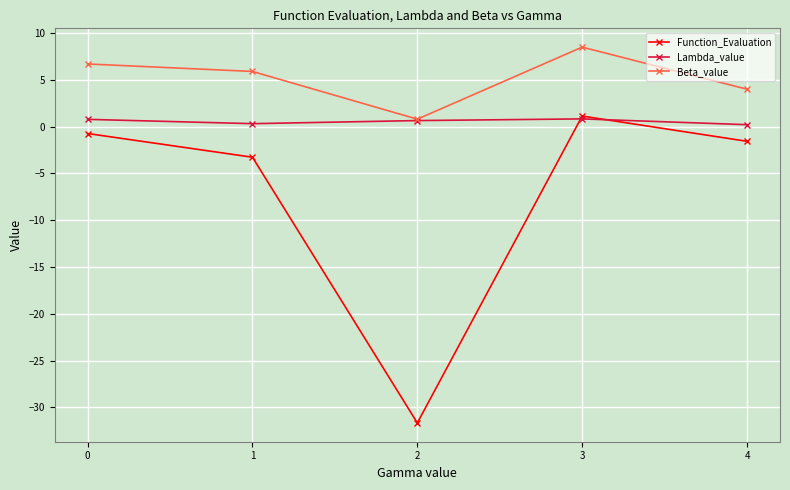

True or false: Function_Evaluation and Beta_value cross at least once.

False